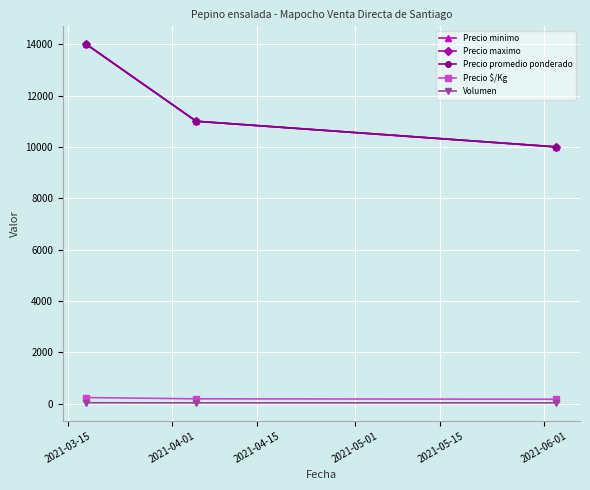

Where is Precio promedio ponderado nearest to the value 12000?

2021-04-01